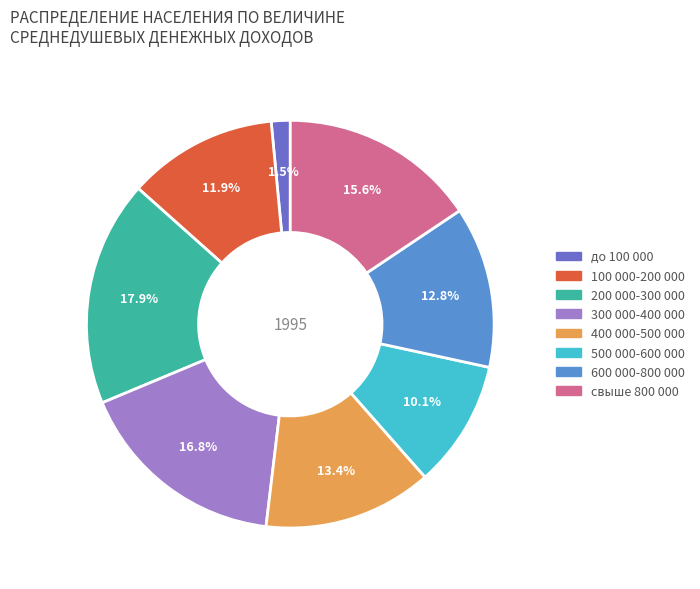

What is the smallest slice in the pie chart?

до 100 000